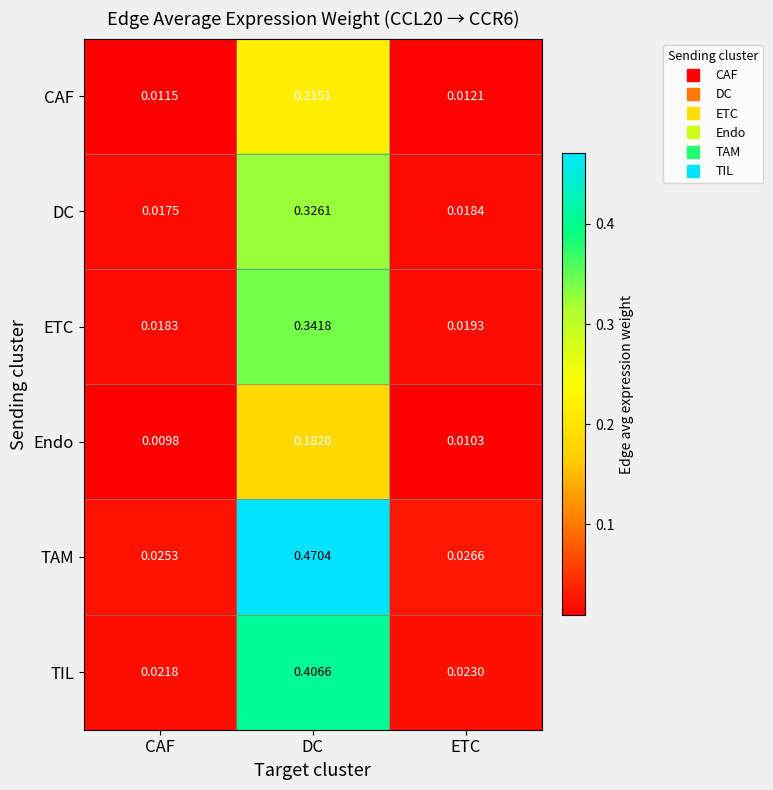

At ETC, list the series in order from largest to smallest.

TAM, TIL, ETC, DC, CAF, Endo